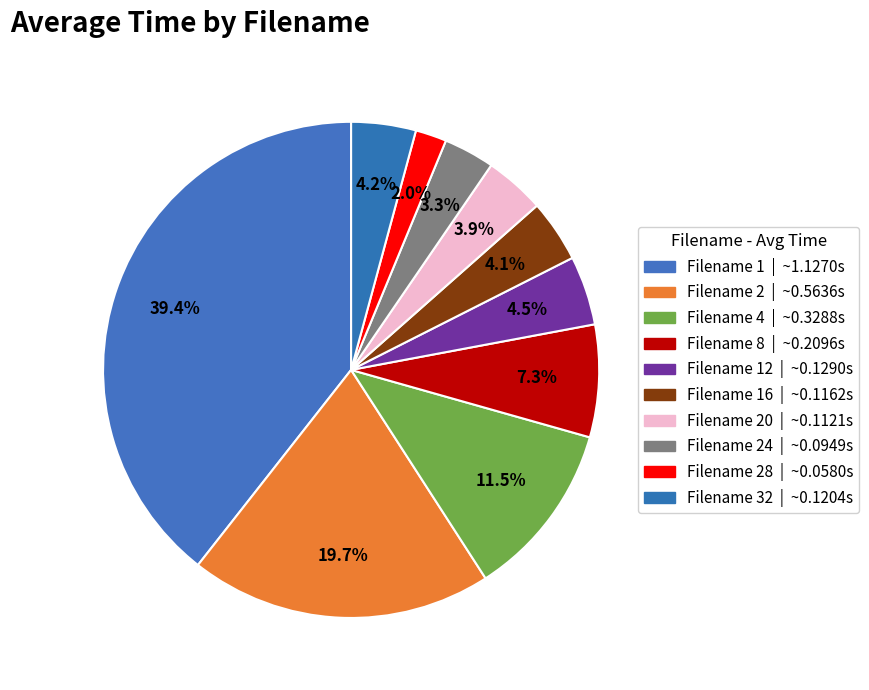

How many slices are in this pie chart?

10